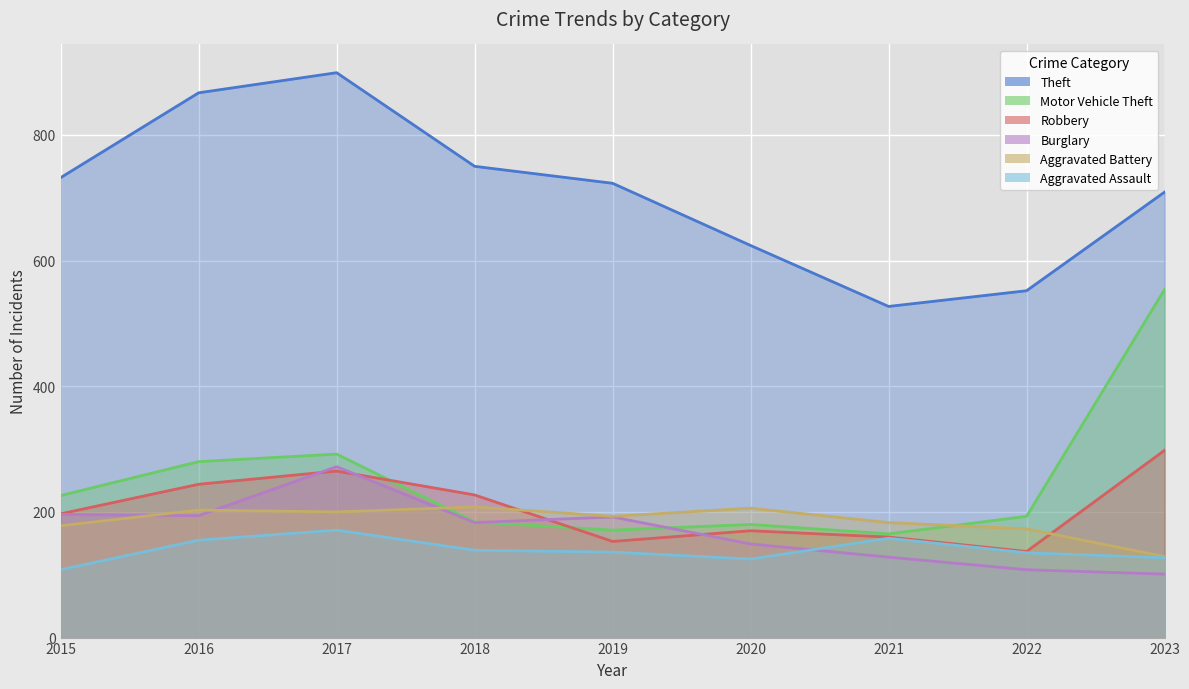

Between 2015 and 2022, which series saw the biggest shift?

Theft